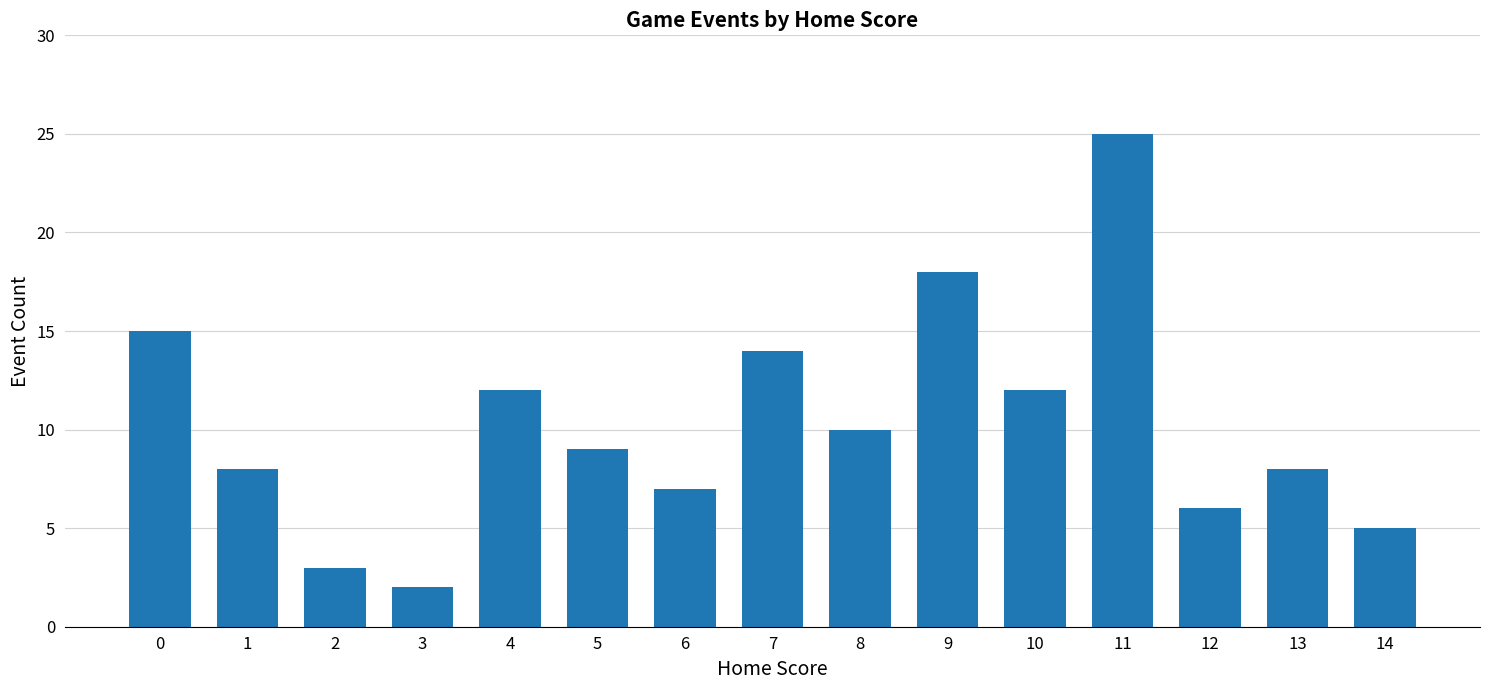

Between 5 and 1, which is larger?

5